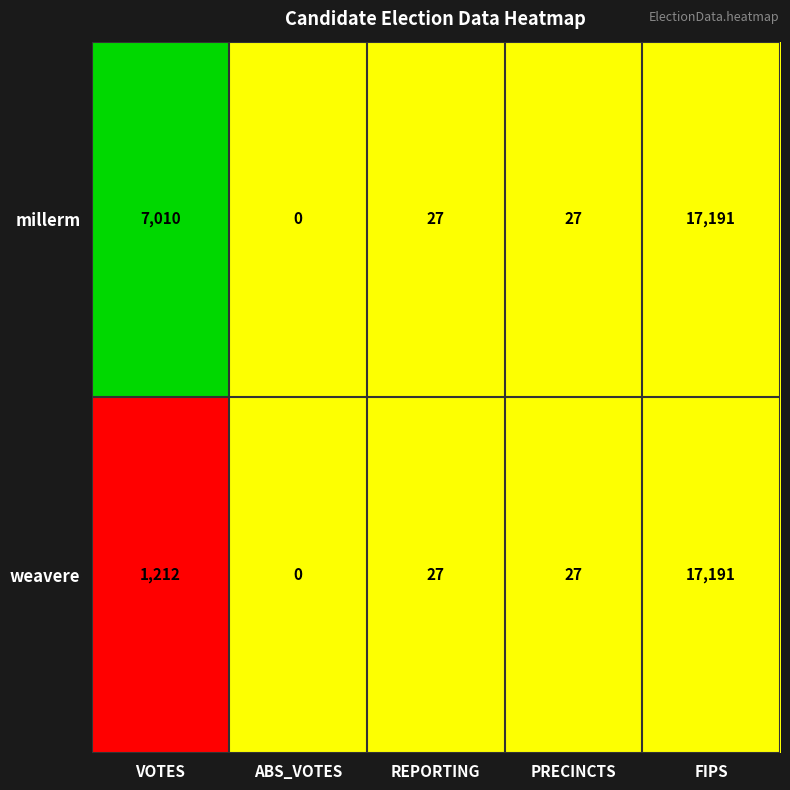

The value of weavere at FIPS is 10397. True or false?

False